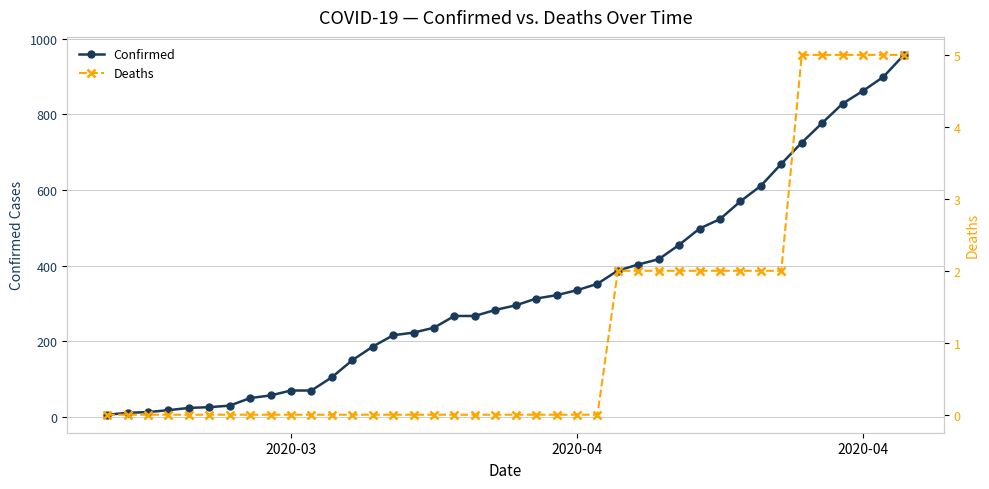

At 2020-03, list the series in order from smallest to largest.

Deaths, Confirmed